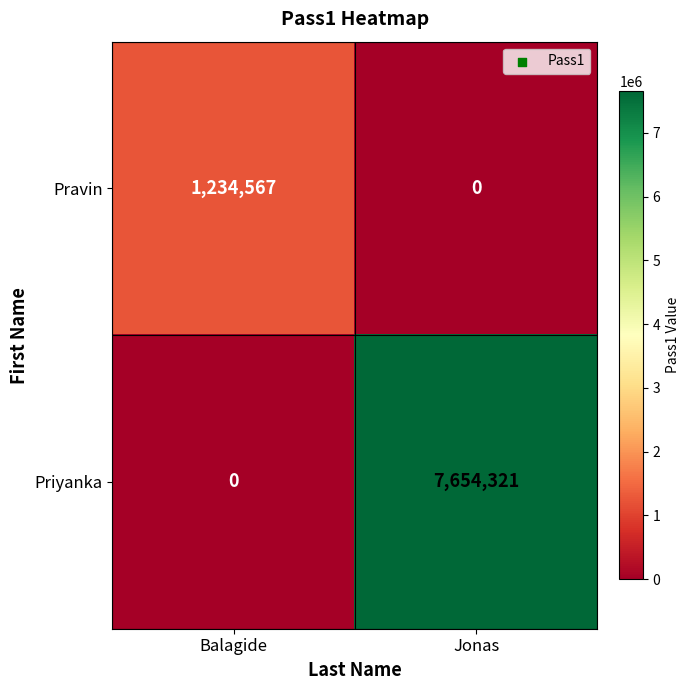

Is it true that Priyanka equals 11497500 at Jonas?

False